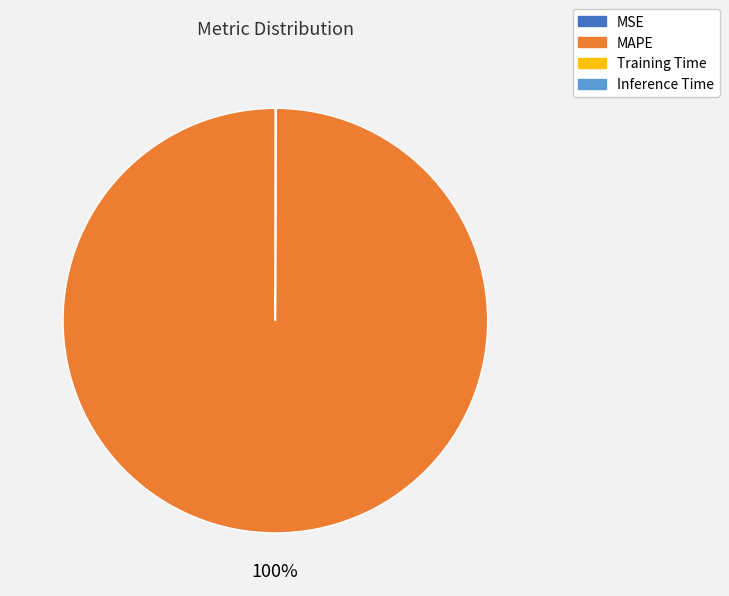

To the nearest percent, what is the difference between the largest and smallest slice percentages?

100%